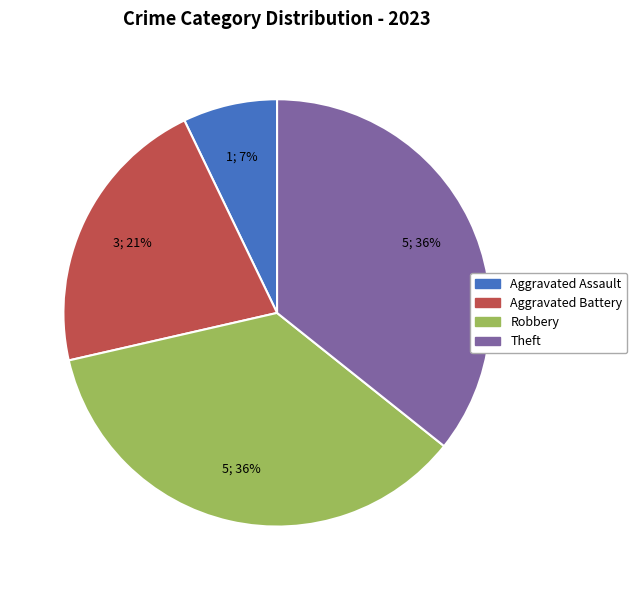

Which category has the smallest portion of the pie?

Aggravated Assault